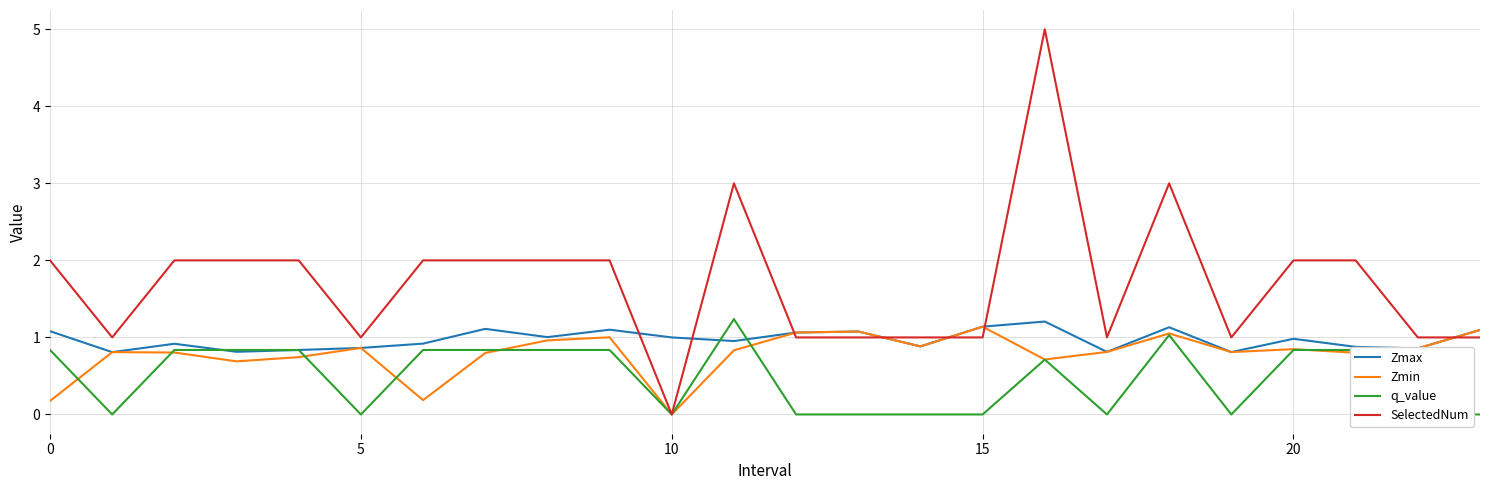

What is the difference between the maximum and minimum values in the Zmax series?

0.4